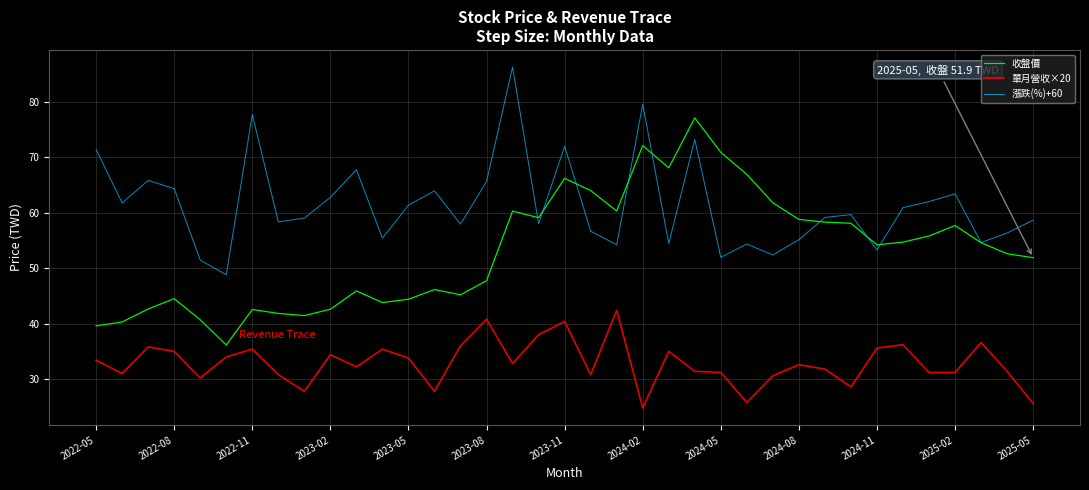

Which series has the largest total across all categories?

漲跌(%)+60